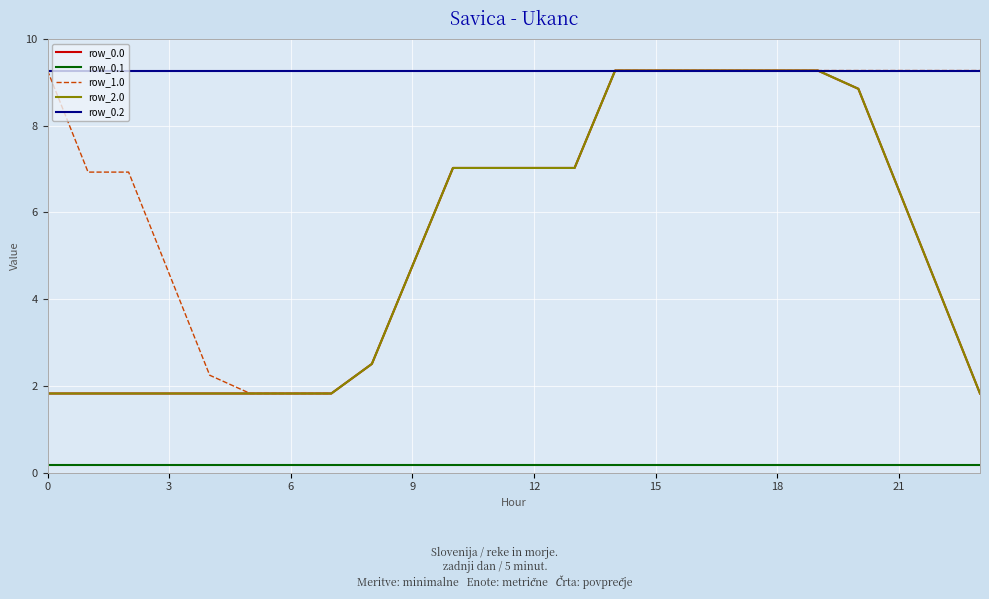

True or false: row_2.0 and row_0.1 cross at least once.

False